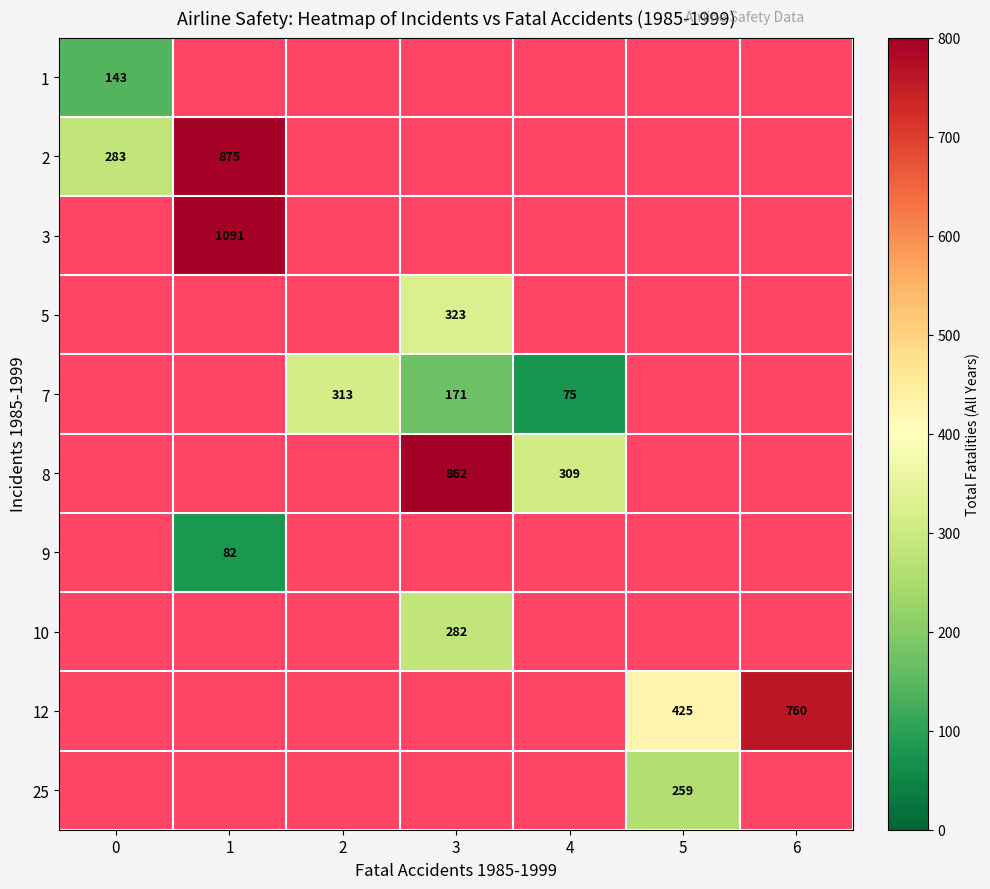

Count the number of data series in this chart.

10